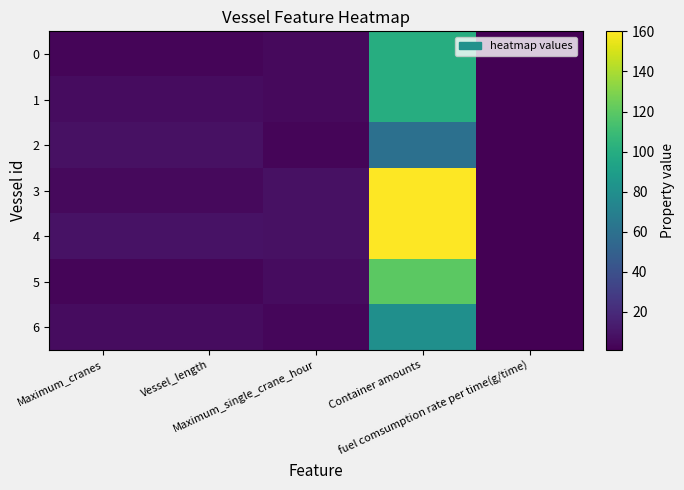

Which series has the largest total across all categories?

4